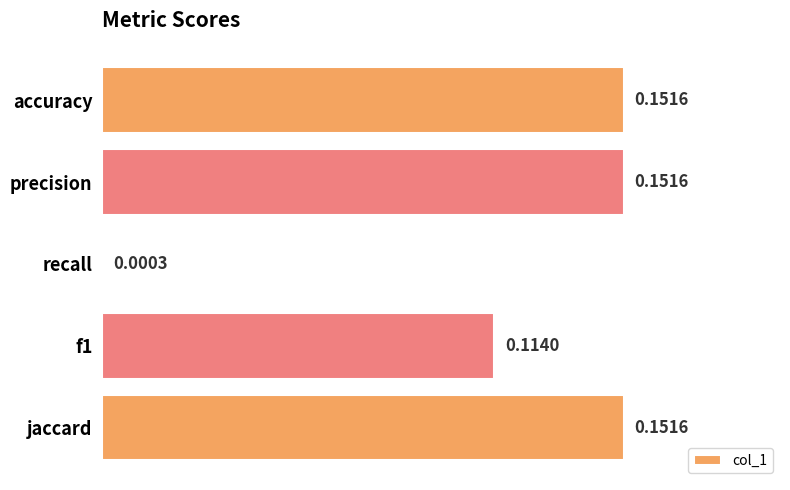

Which has a higher value, jaccard or f1?

jaccard